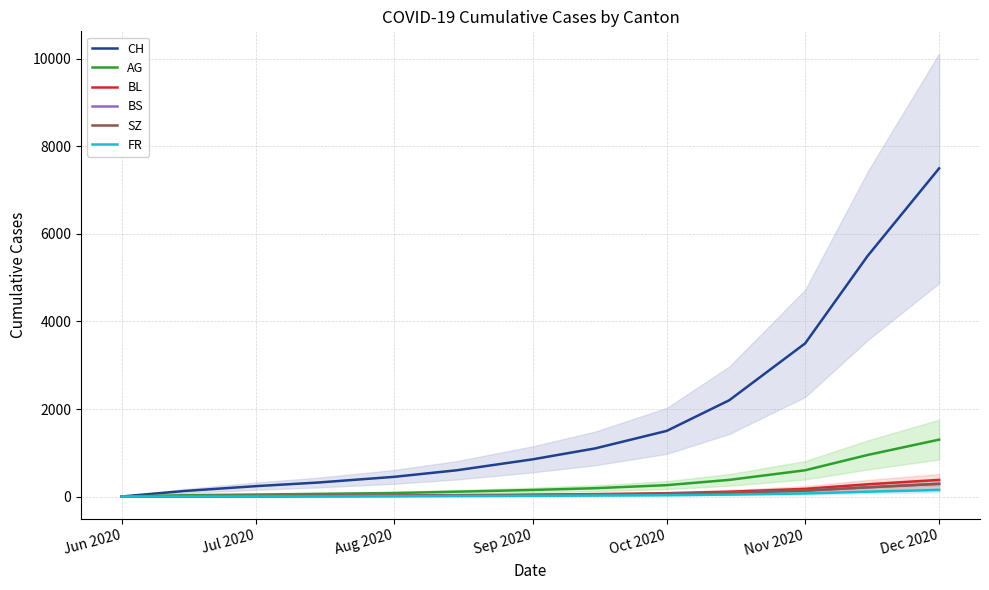

At how many categories does at least one series exceed 2976?

3